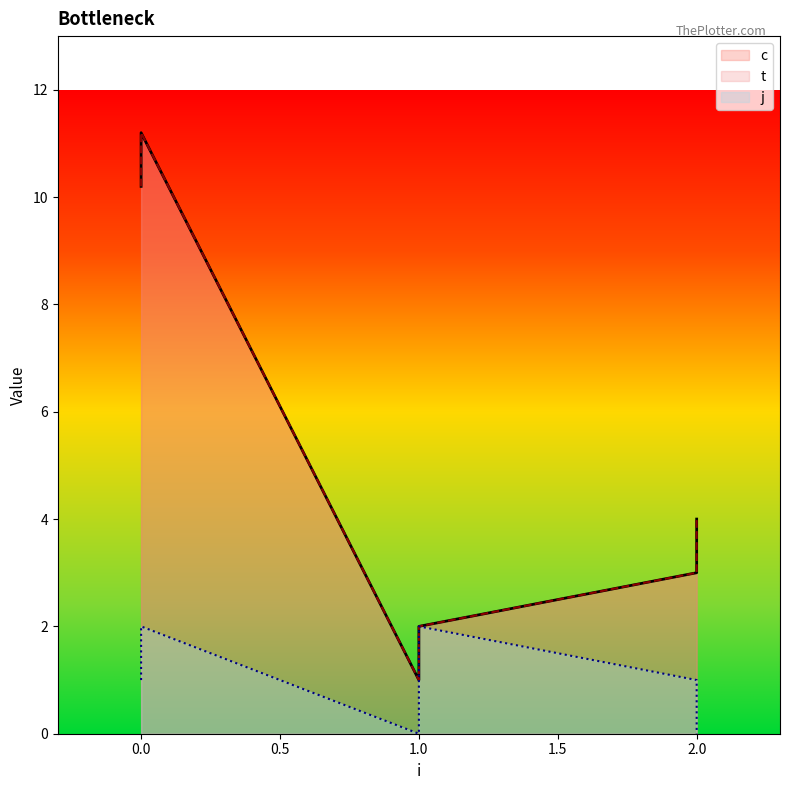

How many data points in j are above 1?

2